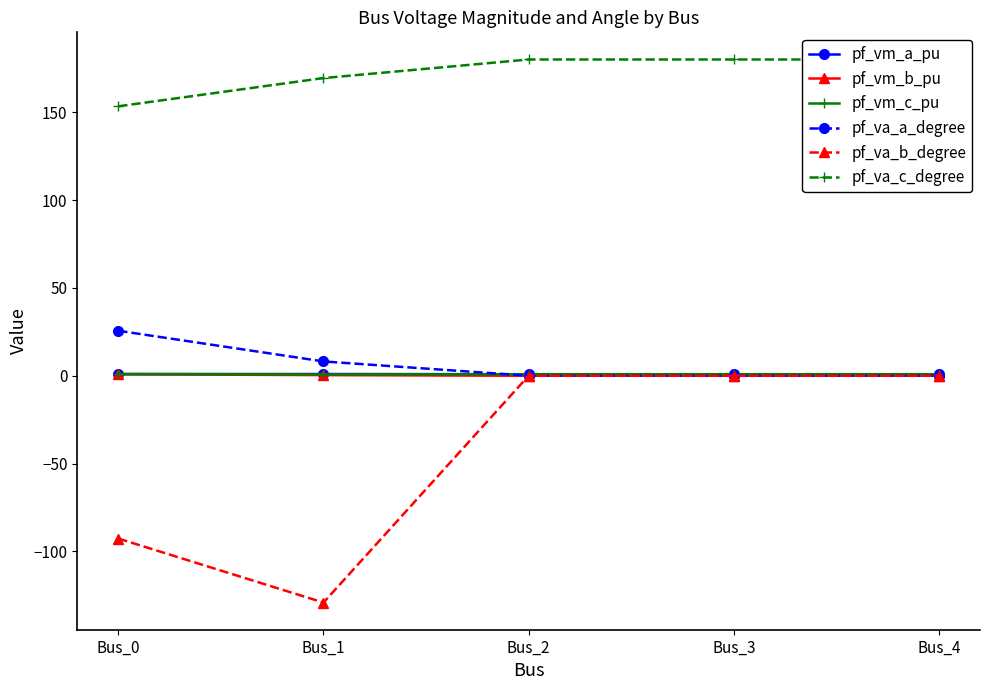

At which category does the chart reach its minimum across all series?

Bus_1